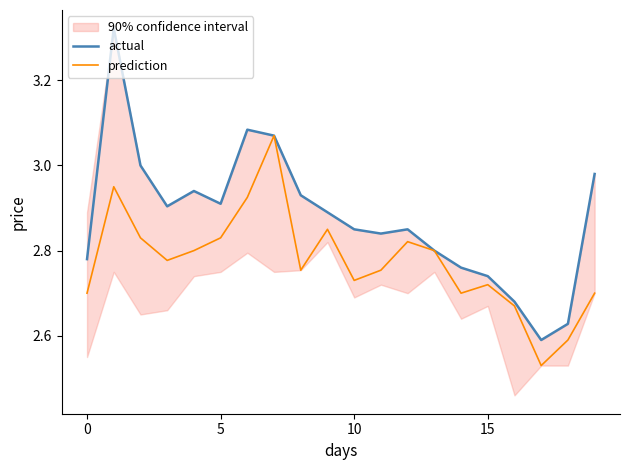

What is the sum of all prediction values?

55.5